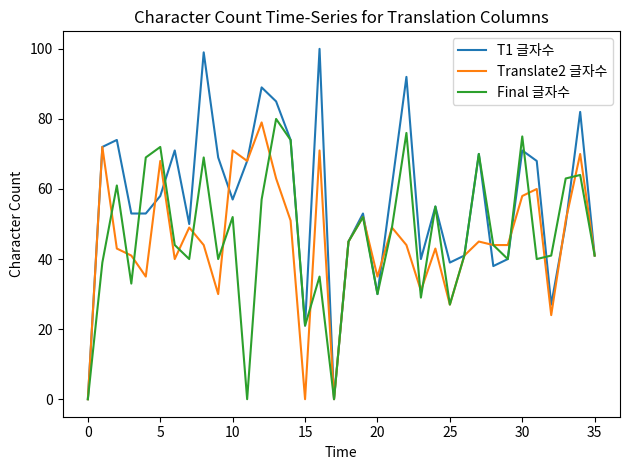

What is the sum of all Translate2 글자수 values?

1629